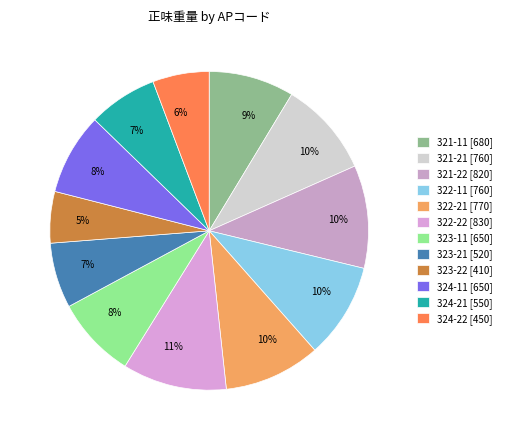

How many slices are in this pie chart?

12